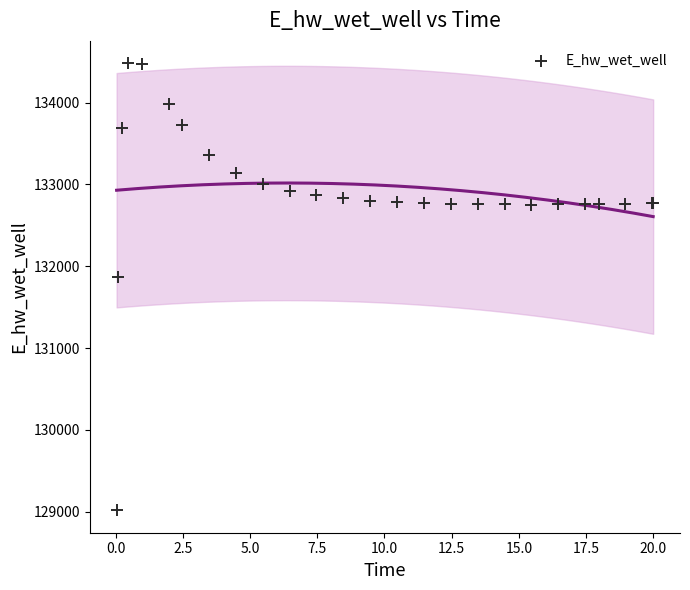

What Y value in the scatter plot is closest to 131748?

131867.3